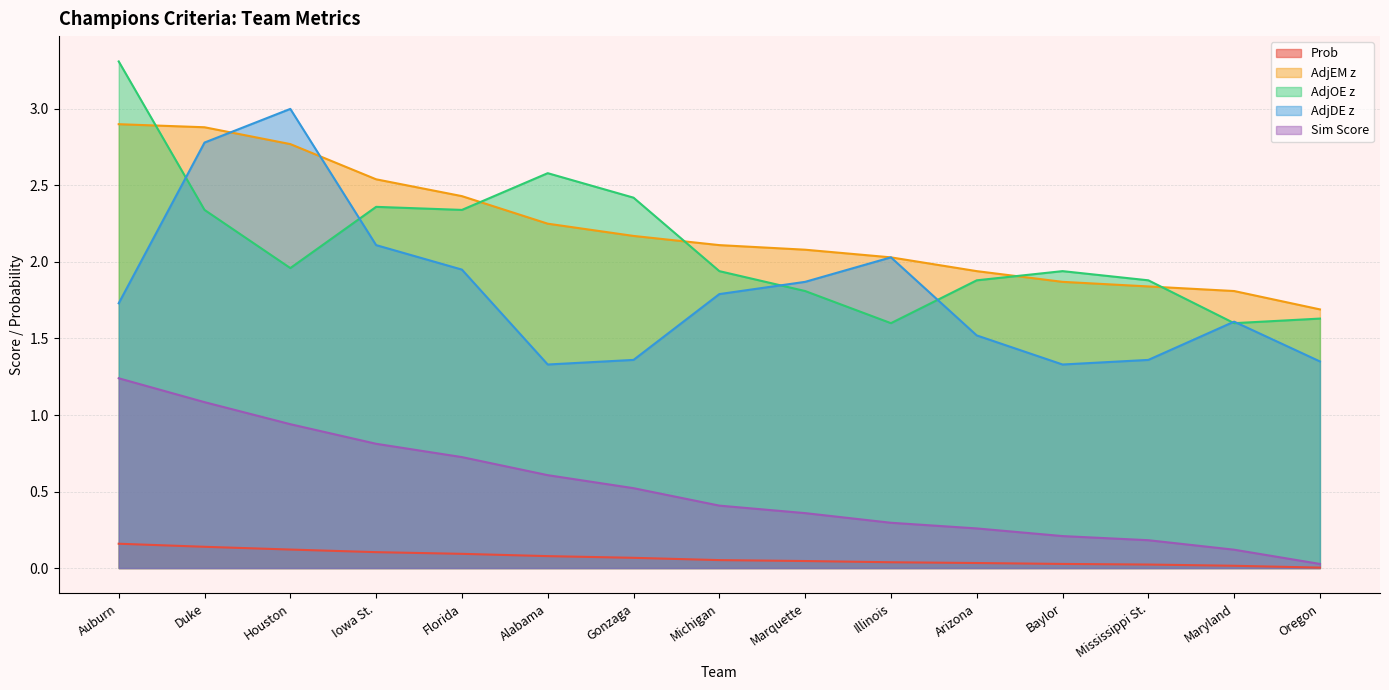

What are all the series names shown in the legend?

Prob, AdjEM z, AdjOE z, AdjDE z, Sim Score